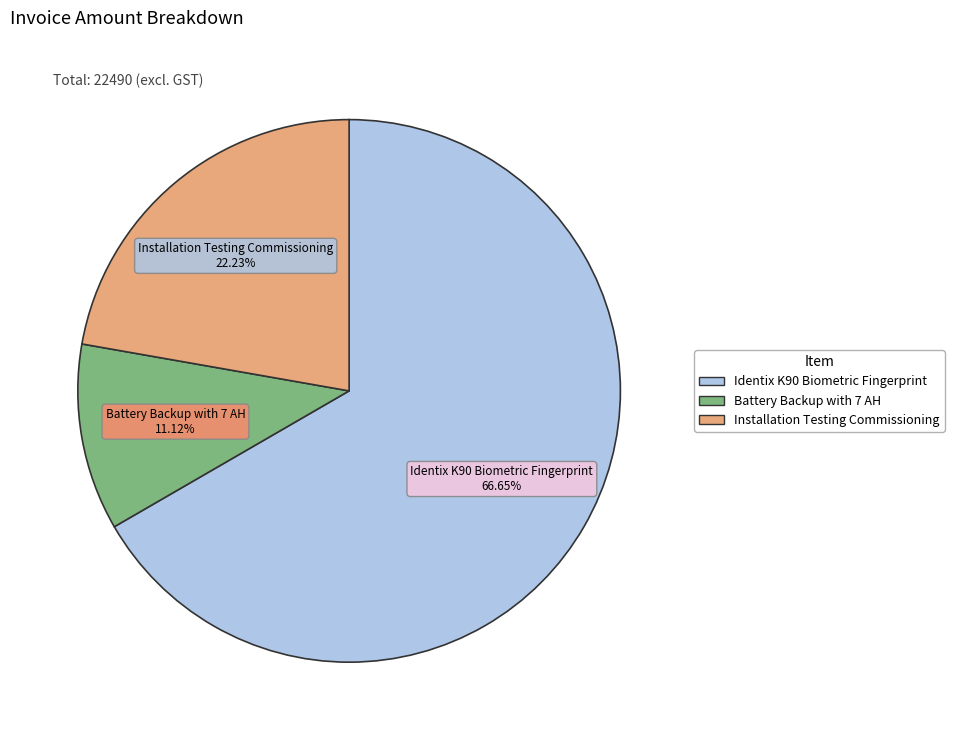

To the nearest percent, what is the combined percentage of Installation Testing Commissioning and Battery Backup with 7 AH?

33%